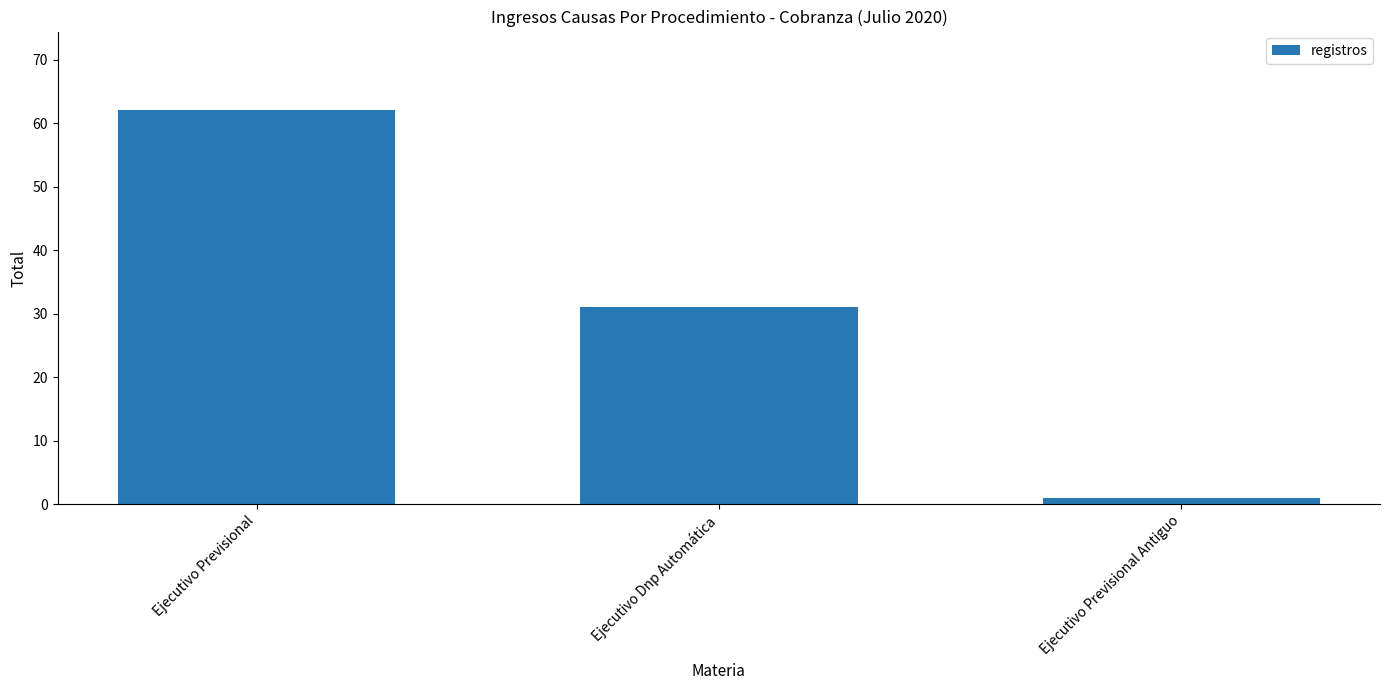

Reading right to left, what are all the values shown in this chart?

1	31	62